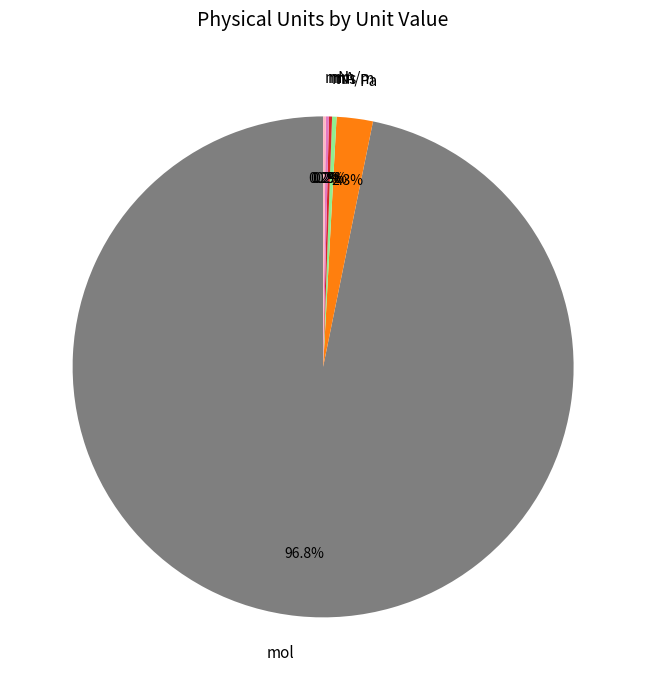

What is the majority slice?

mol